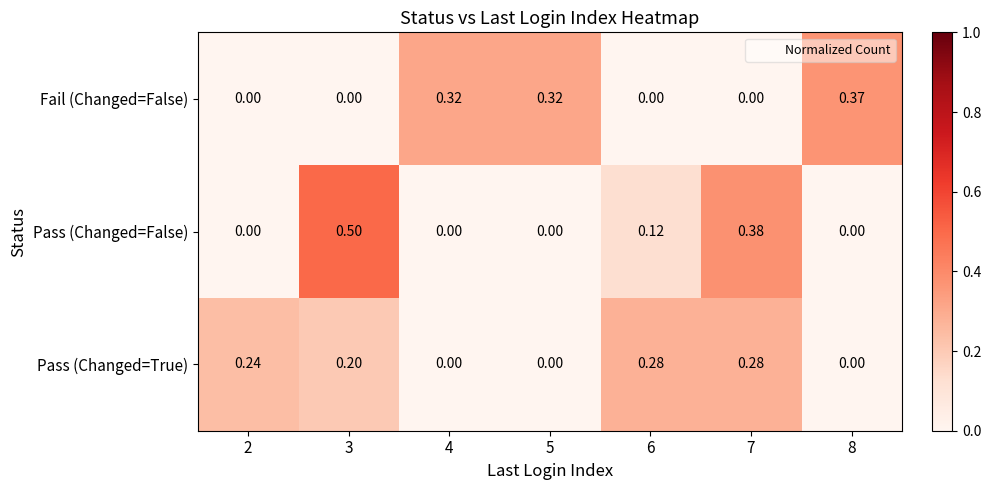

Which series has the largest range (max minus min)?

Pass (Changed=False)